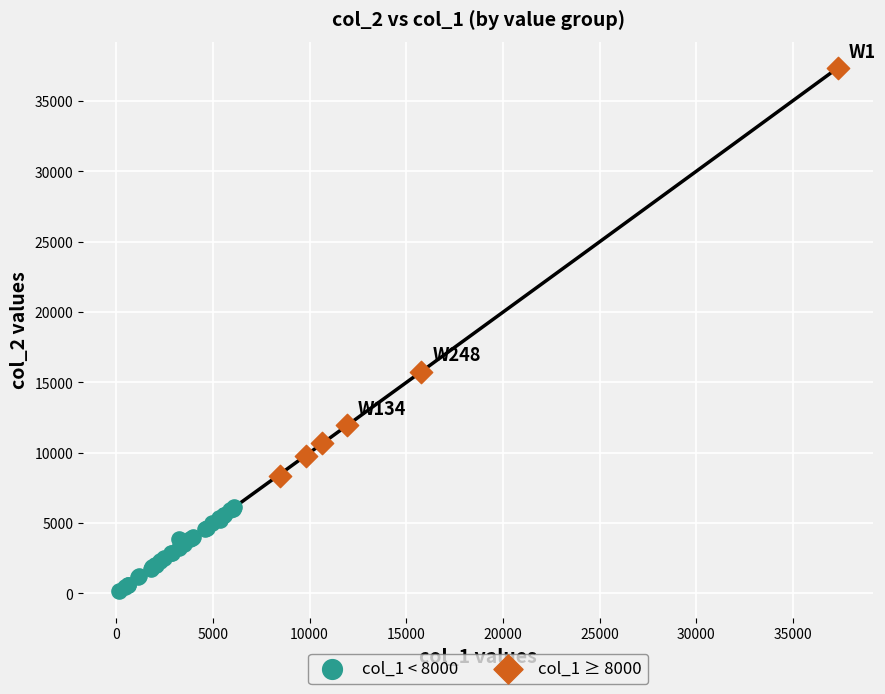

Which series contains the highest Y value?

col_1 ≥ 8000